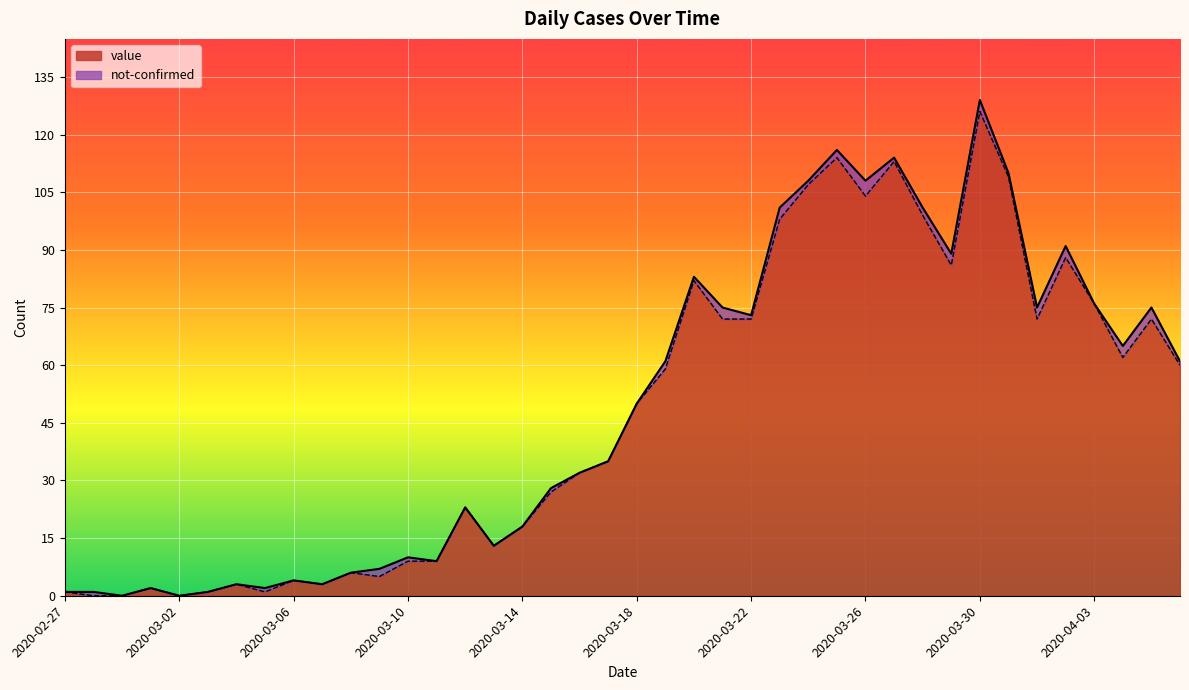

At which category does the chart reach its peak across all series?

2020-03-30